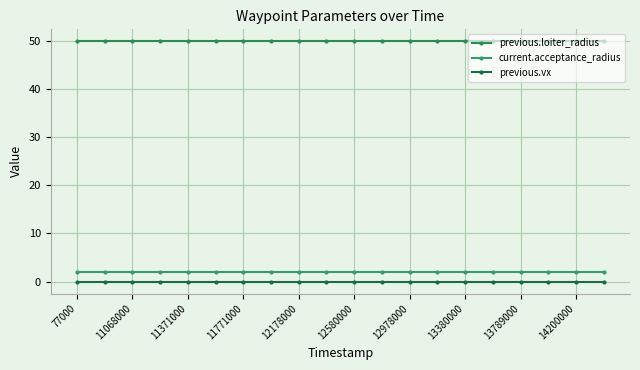

True or false: current.acceptance_radius has more than 0 interior local peaks.

False